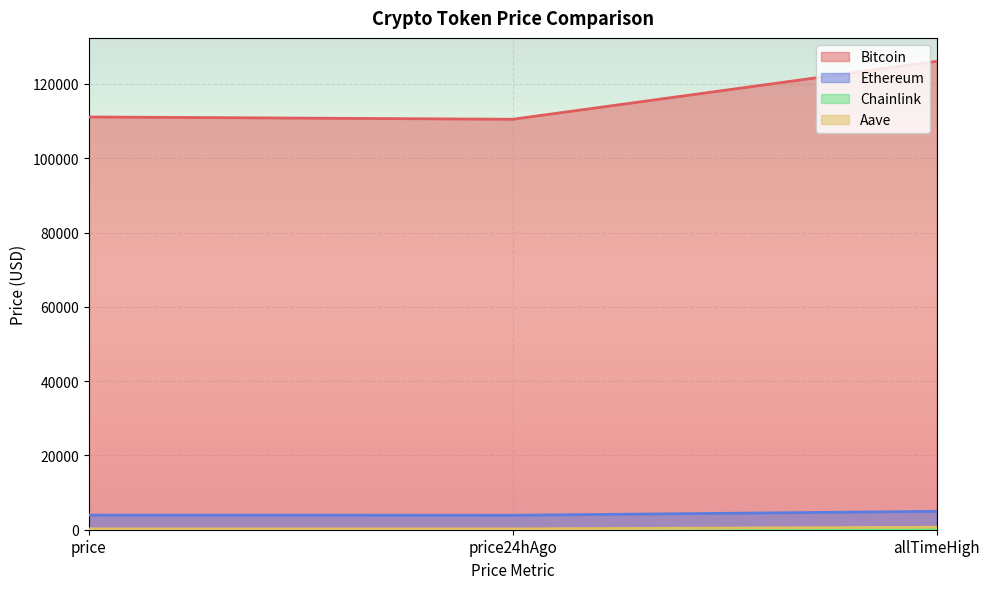

What is the minimum value for Chainlink?

17.4